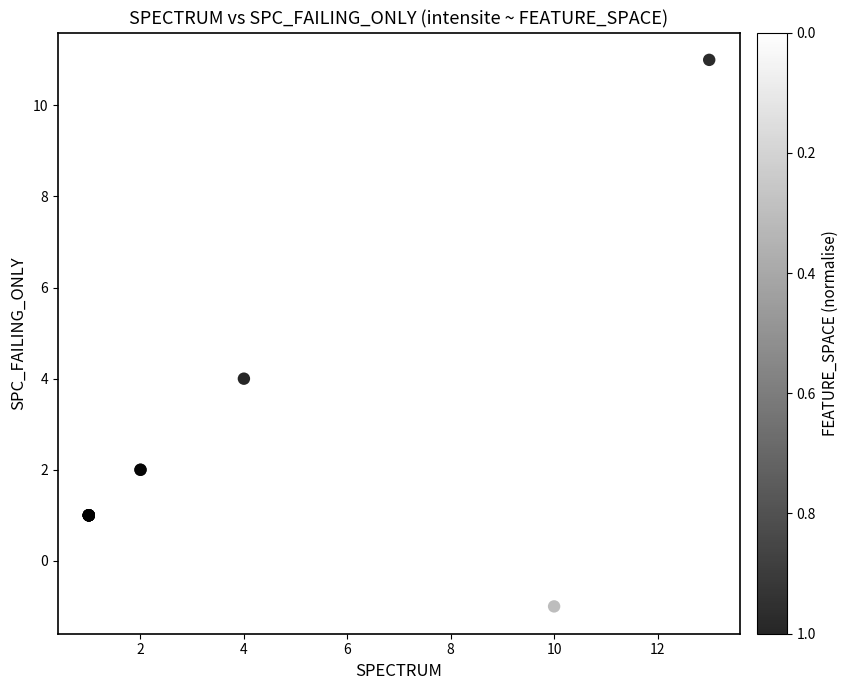

What Y value in the scatter plot is closest to 5?

4